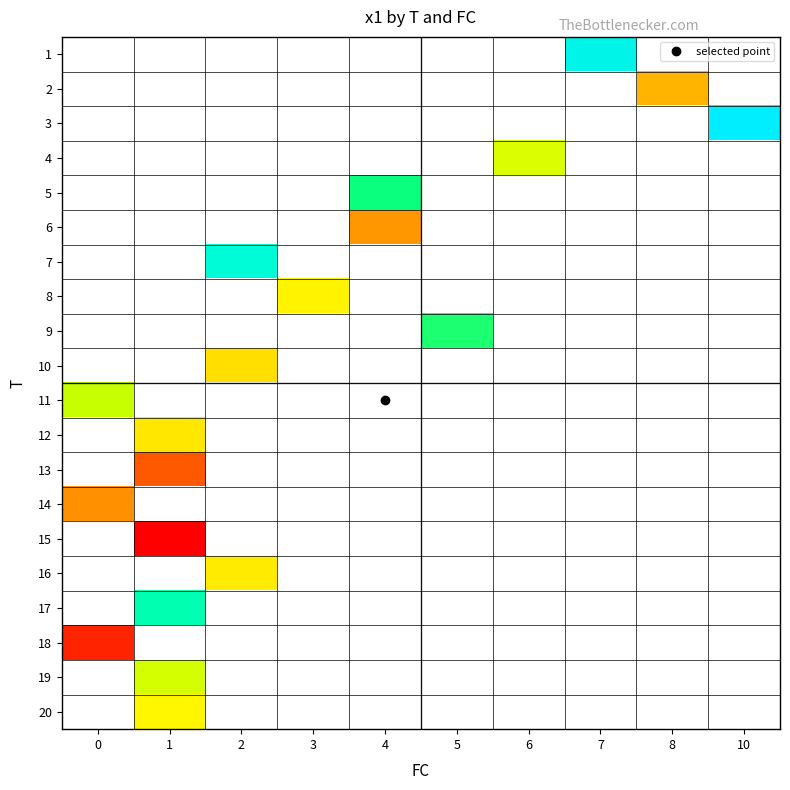

What is the minimum value for 11?

6.1